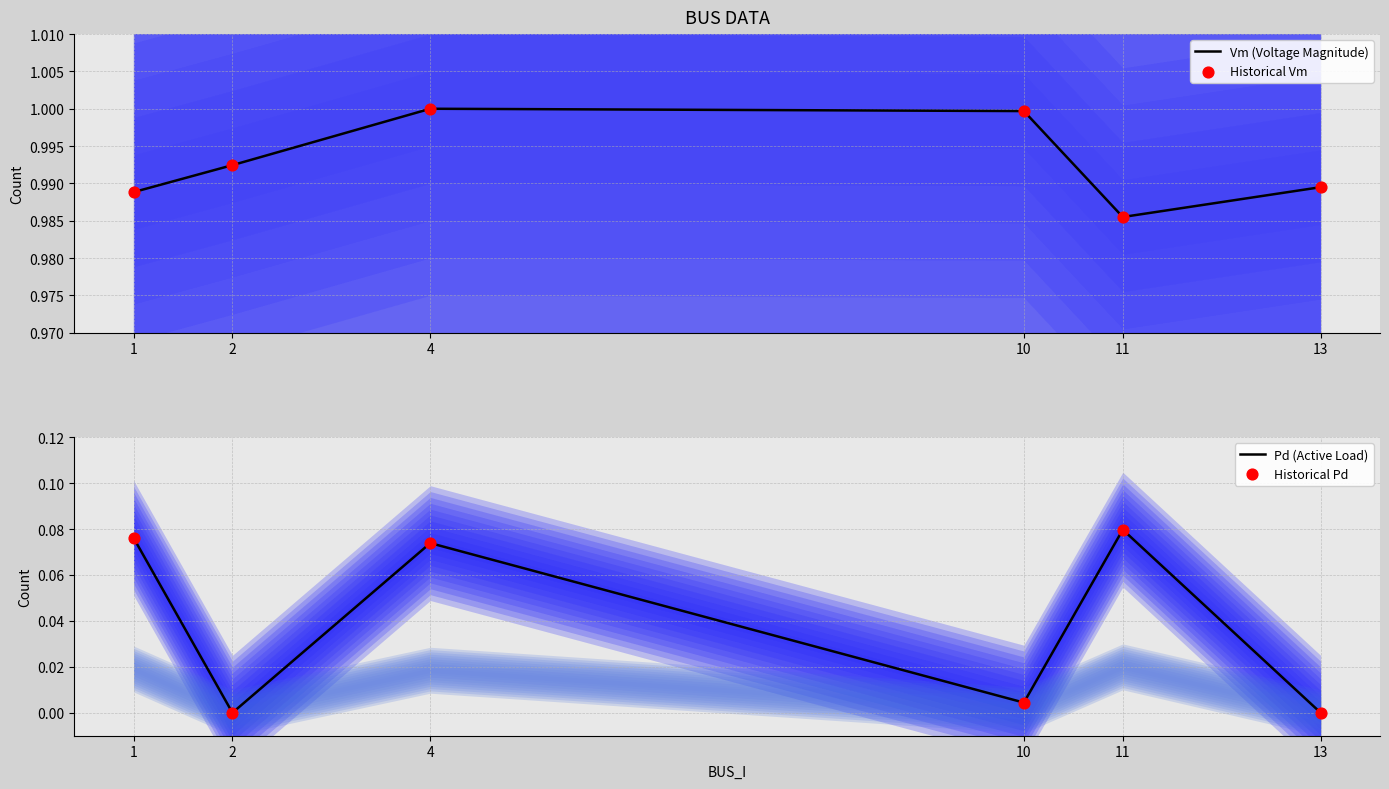

At which category is the sum across all series the highest?

4